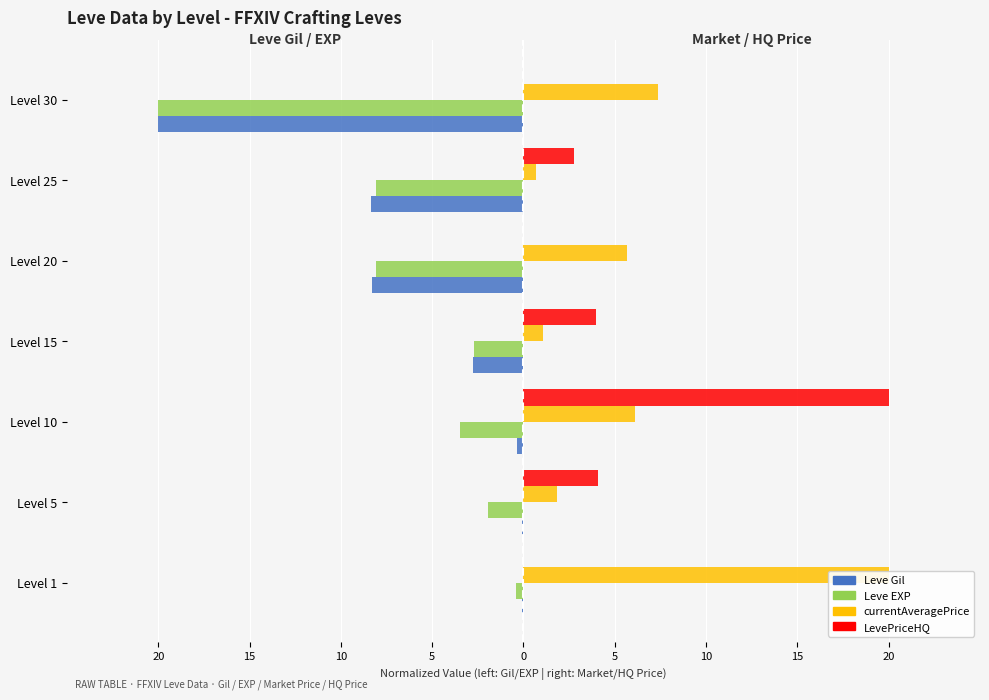

What is the value of the currentAveragePrice bar at the 1st from the left?

20.0